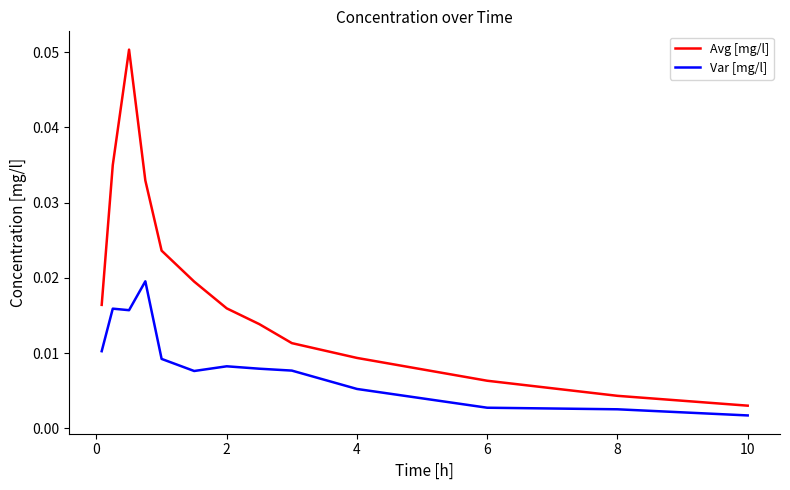

Is this an area chart (filled region under the line)?

No